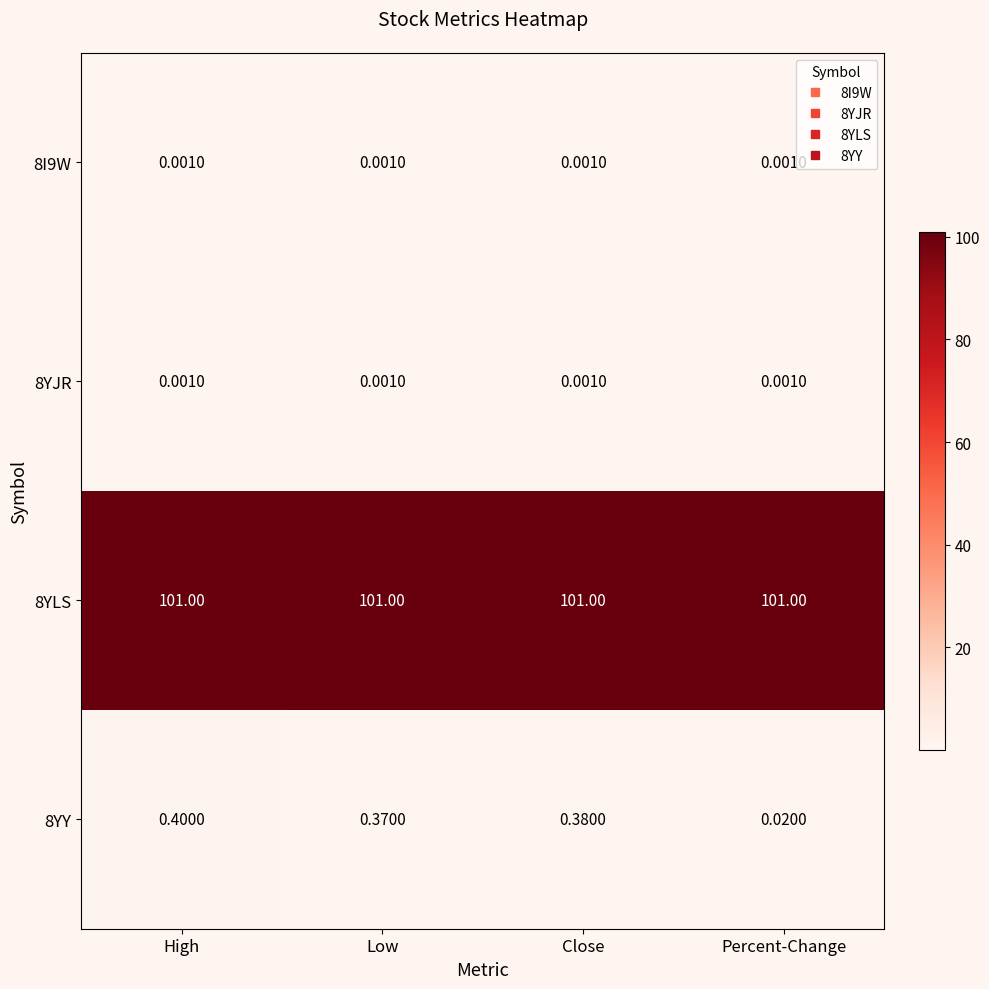

Between Low and Percent-Change, which series saw the biggest shift?

8YY